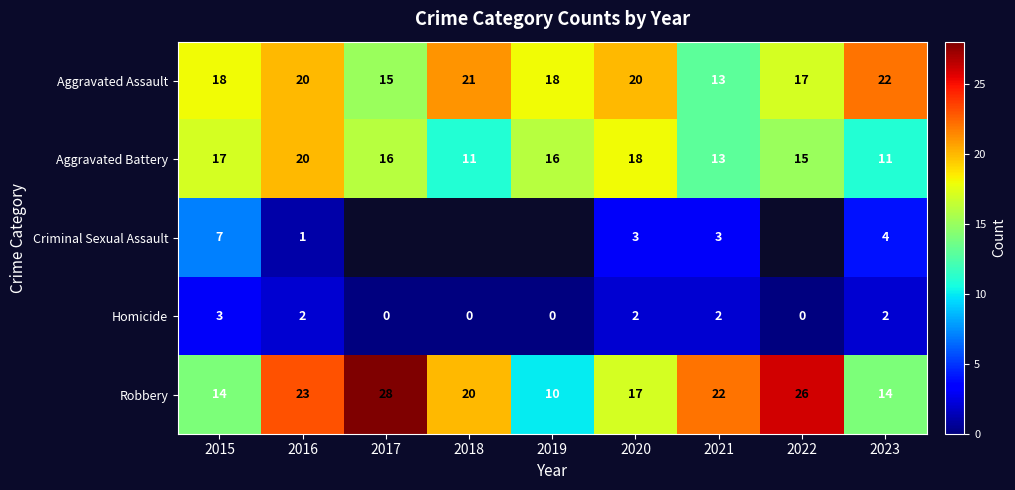

How many series are shown in this chart?

5